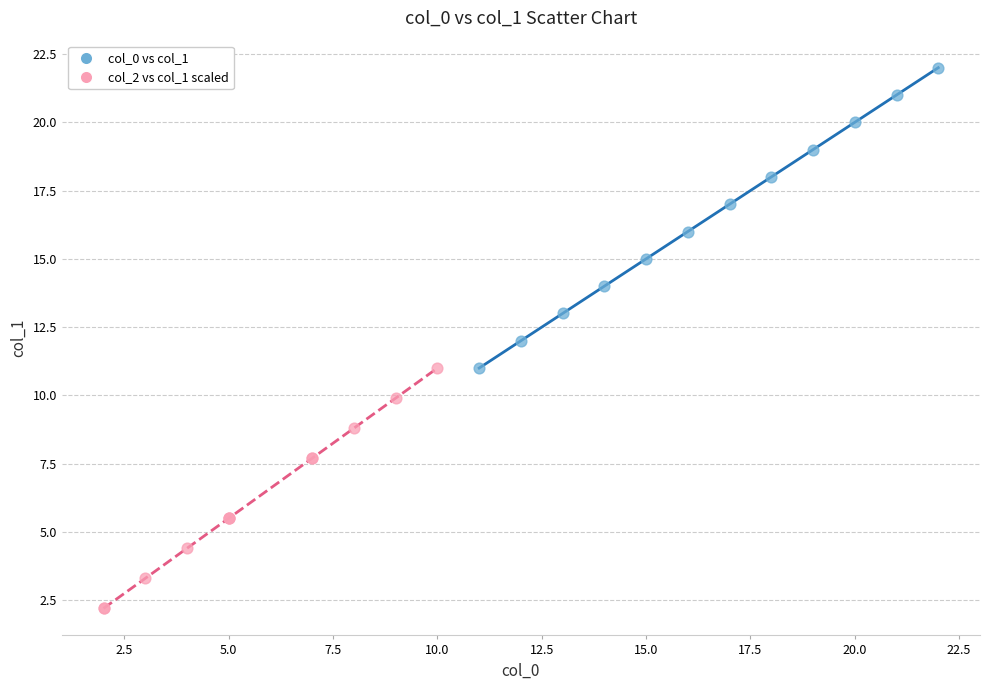

Which series has the widest spread of Y values?

col_0 vs col_1